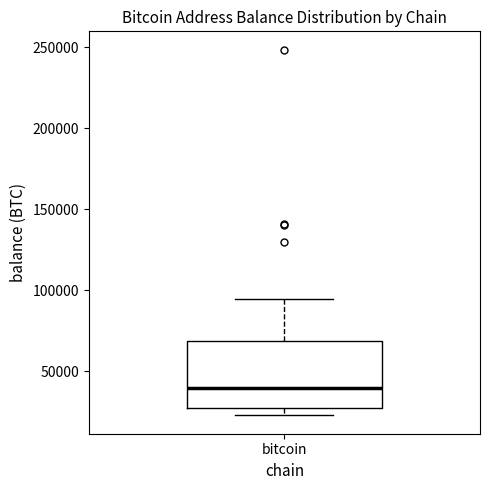

Read this box plot against the y-axis: the position of the median line, the range covered by the box, and the ends of both whiskers. The values are not printed on the chart, so give them approximately, as read against the axis.

median 40000, box 25000 to 70000, whiskers 25000 (just below the box's lower edge) to 95000